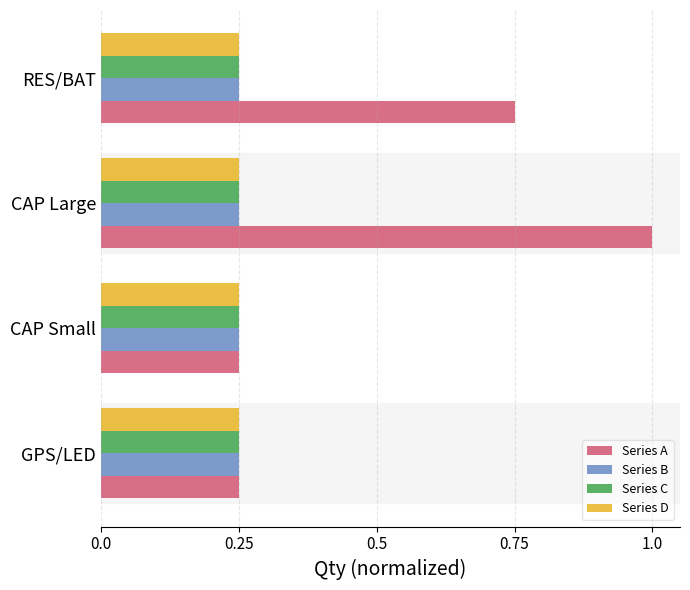

What is the average value of the Series A series?

0.6